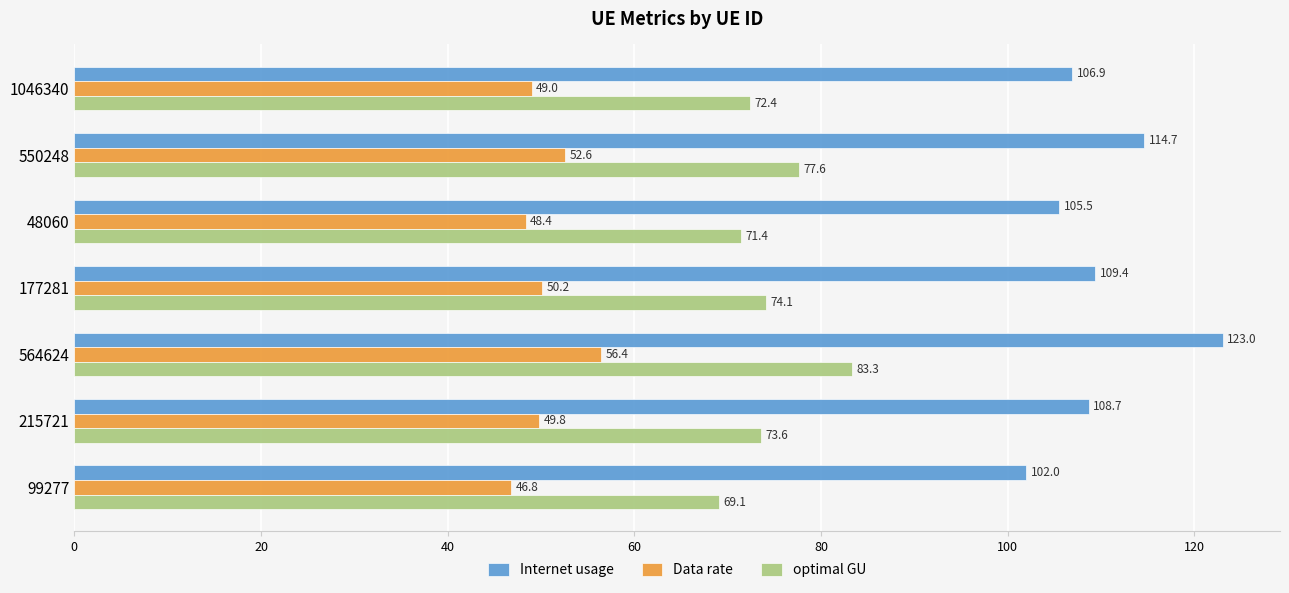

What are all the series names shown in the legend?

Internet usage, Data rate, optimal GU